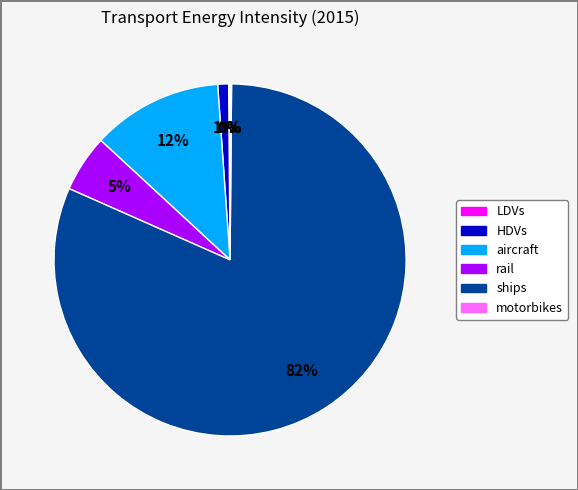

True or false: HDVs accounts for 1% of the total.

True